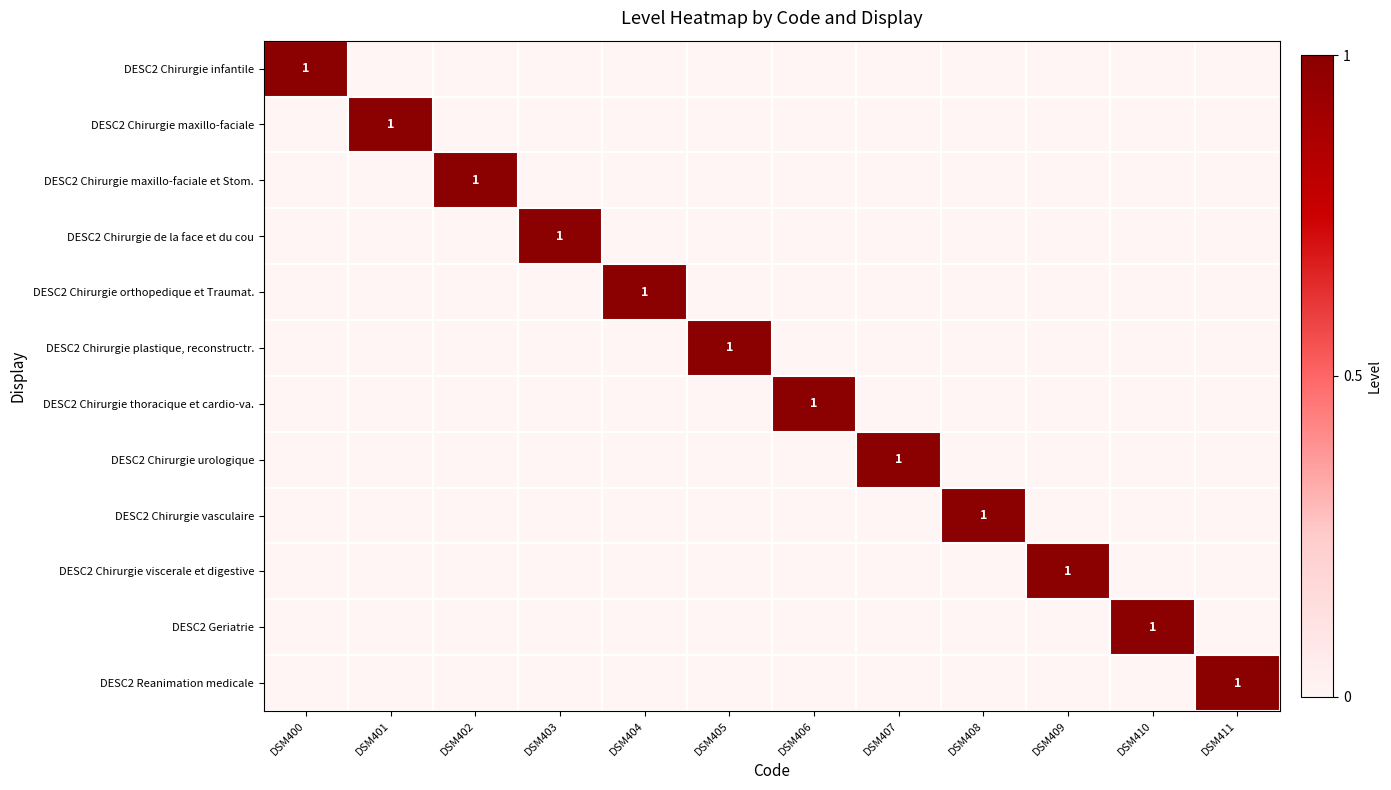

At which category does the chart reach its minimum across all series?

DSM401